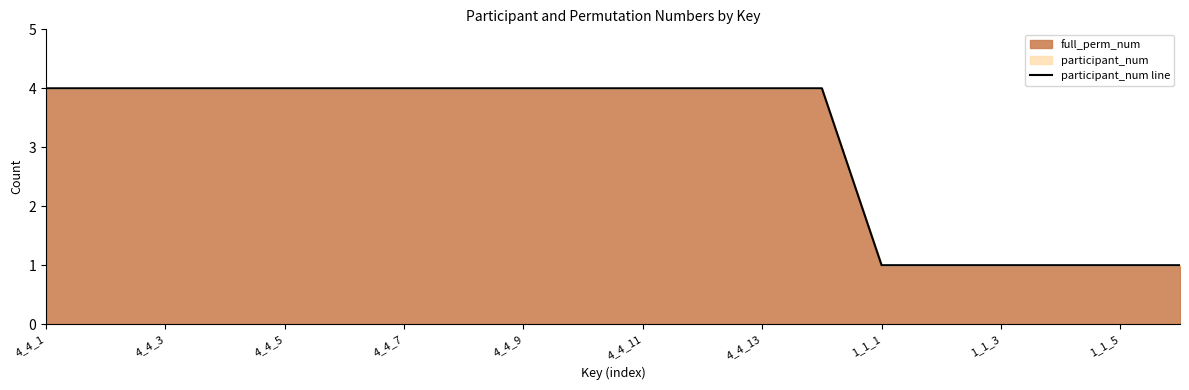

Reading left to right, what are all the values shown in this chart?

4	4	4	4	4	4	4	4	4	4	4	4	4	4	1	1	1	1	1	1